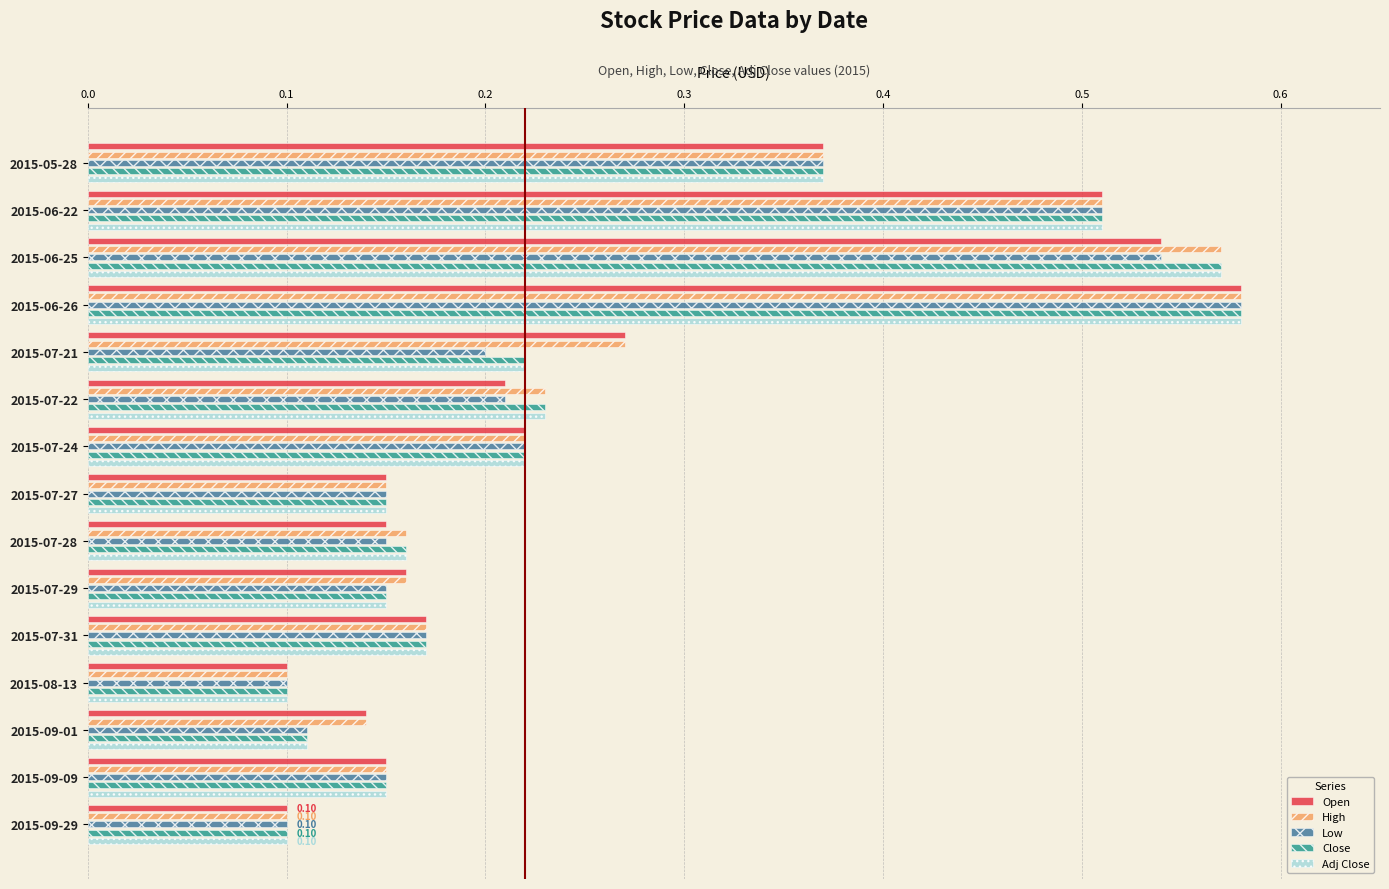

Which series changed the most between 2015-06-25 and 2015-07-24?

High